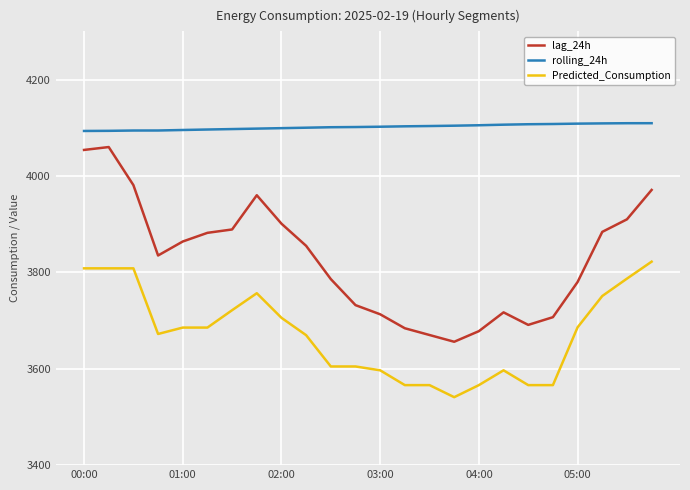

Which series has the largest range (max minus min)?

lag_24h